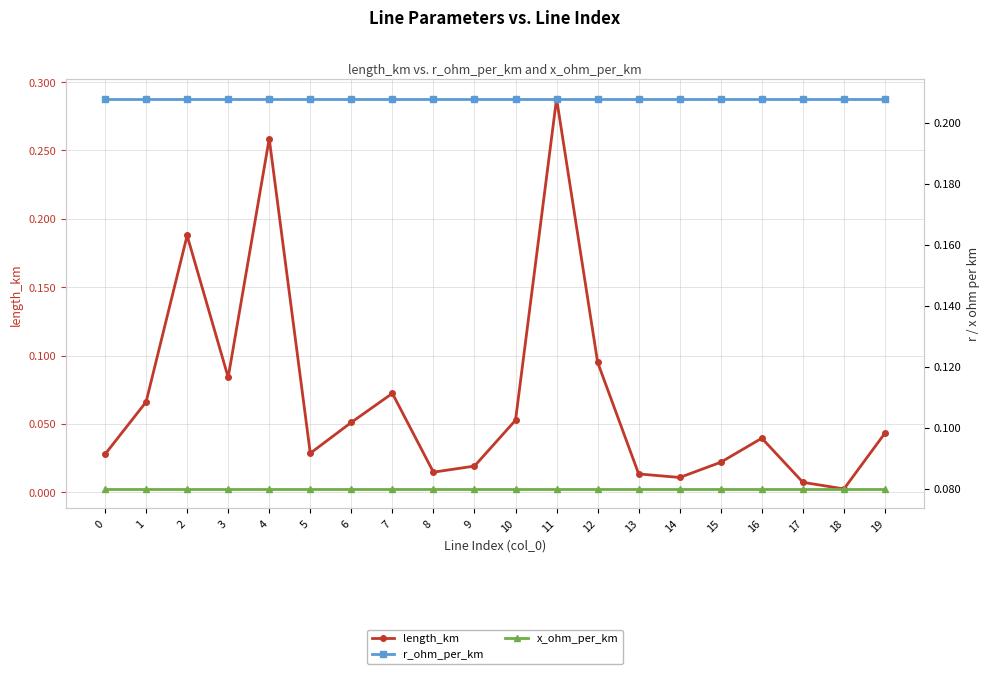

What is the difference between the second highest and second lowest values in the length_km series?

0.3